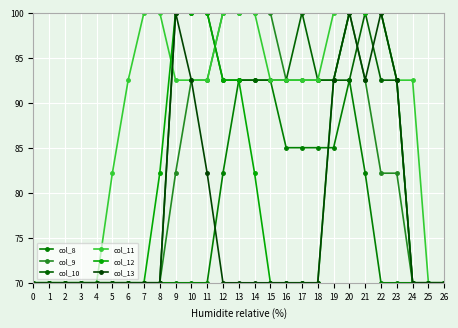

Is this an area chart (filled region under the line)?

No